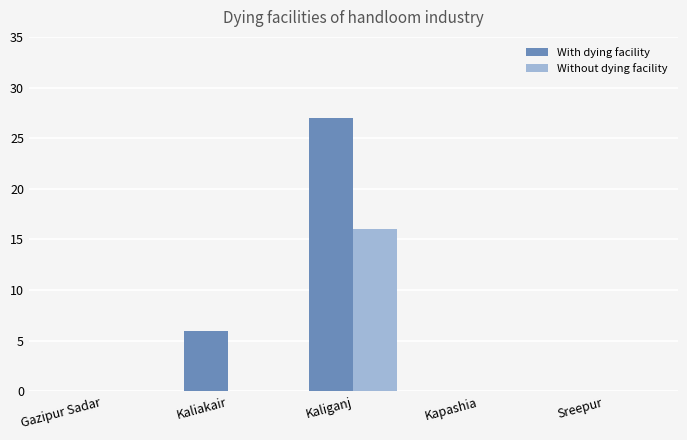

What is the total value across all series at Kaliganj?

43